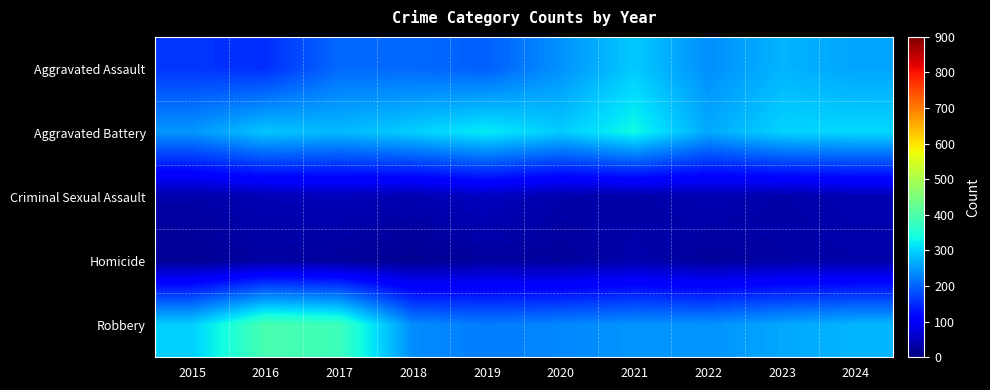

Reading left to right, what are all the values shown in this chart?

Aggravated Assault: 2015=160	2016=154	2017=207	2018=206	2019=197	2020=242	2021=292	2022=239	2023=272	2024=259
Aggravated Battery: 2015=246	2016=288	2017=277	2018=296	2019=321	2020=293	2021=335	2022=263	2023=300	2024=304
Criminal Sexual Assault: 2015=34	2016=43	2017=47	2018=40	2019=51	2020=36	2021=32	2022=42	2023=34	2024=42
Homicide: 2015=17	2016=29	2017=24	2018=15	2019=27	2020=24	2021=37	2022=23	2023=31	2024=34
Robbery: 2015=297	2016=394	2017=381	2018=237	2019=224	2020=233	2021=245	2022=243	2023=261	2024=273